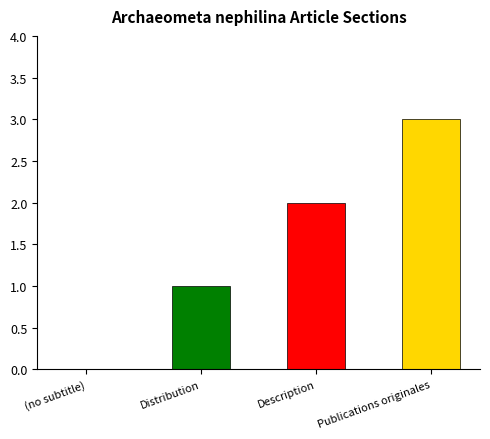

Count the number of data series in this chart.

1